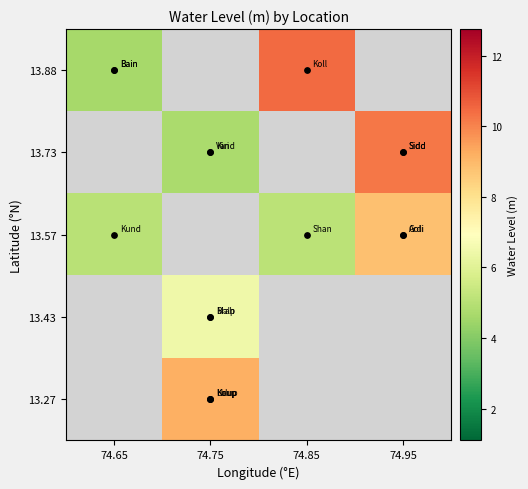

How many distinct data groups are displayed?

5